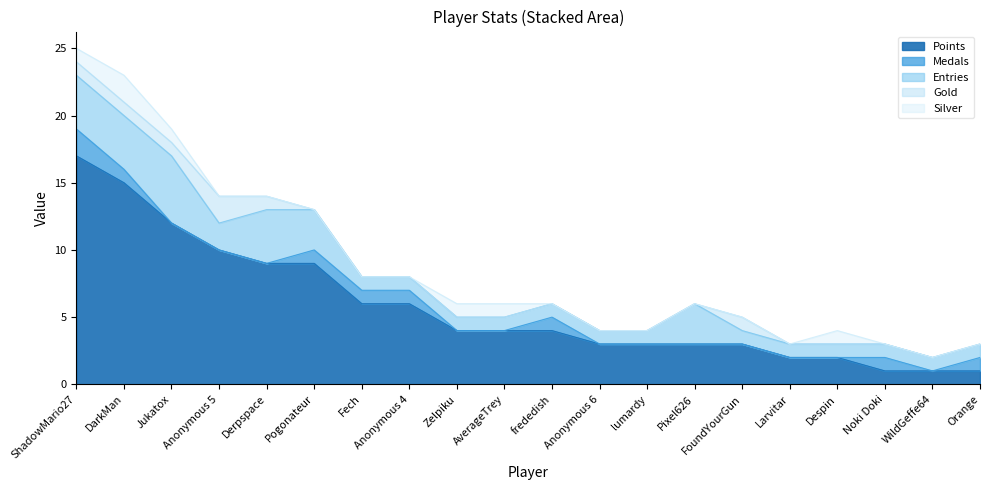

Which series changed the most between DarkMan and WildGeffe64?

Points